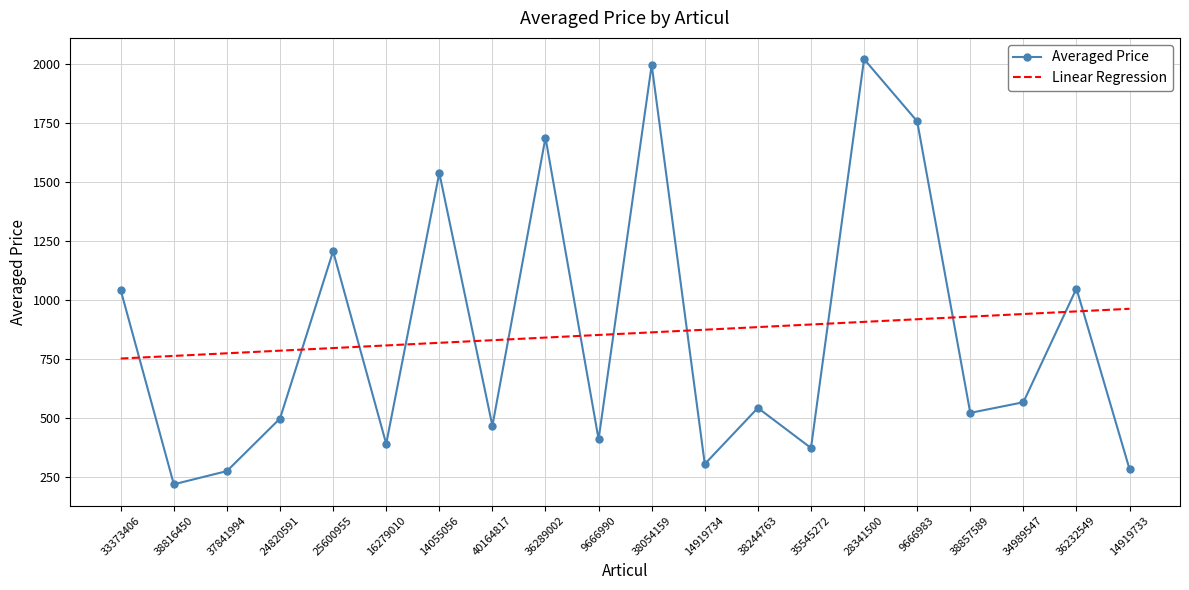

What value does the Averaged Price series have at 38857589?

523.0